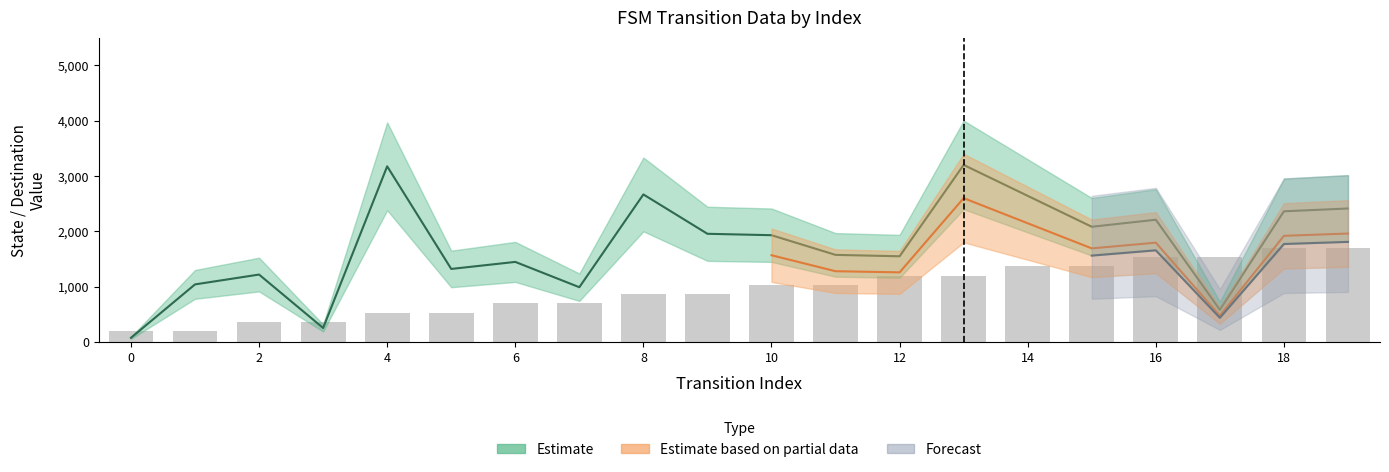

Between 5 and 2, which is larger?

5